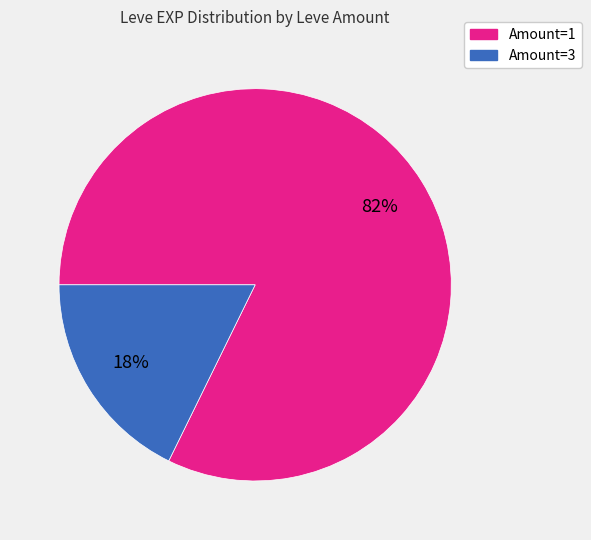

To the nearest percent, what is the average slice percentage?

50%